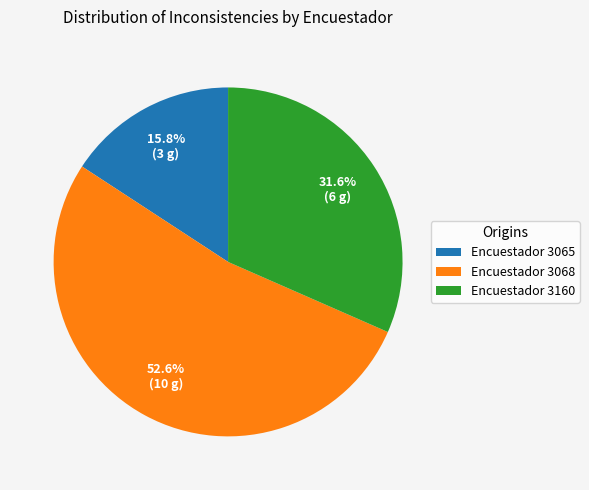

Between Encuestador 3065 and Encuestador 3068, which is larger?

Encuestador 3068